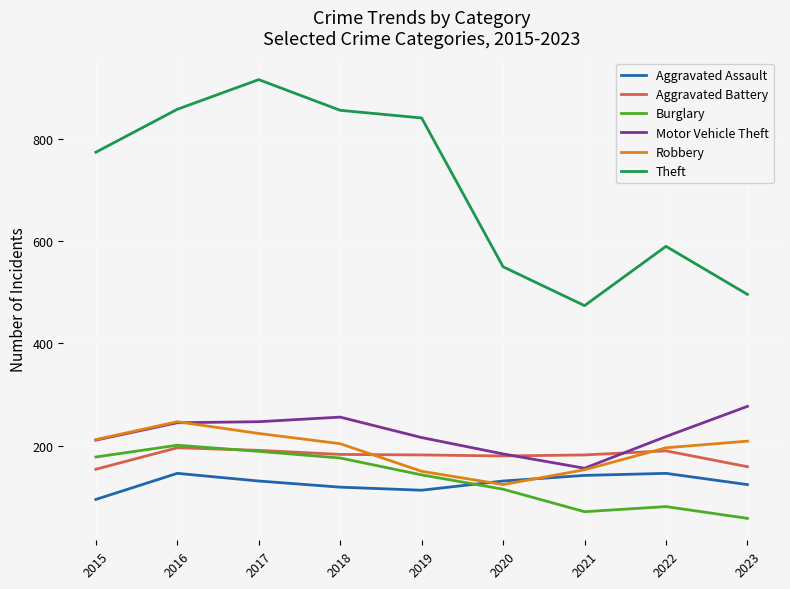

True or false: Theft and Burglary cross at least once.

False